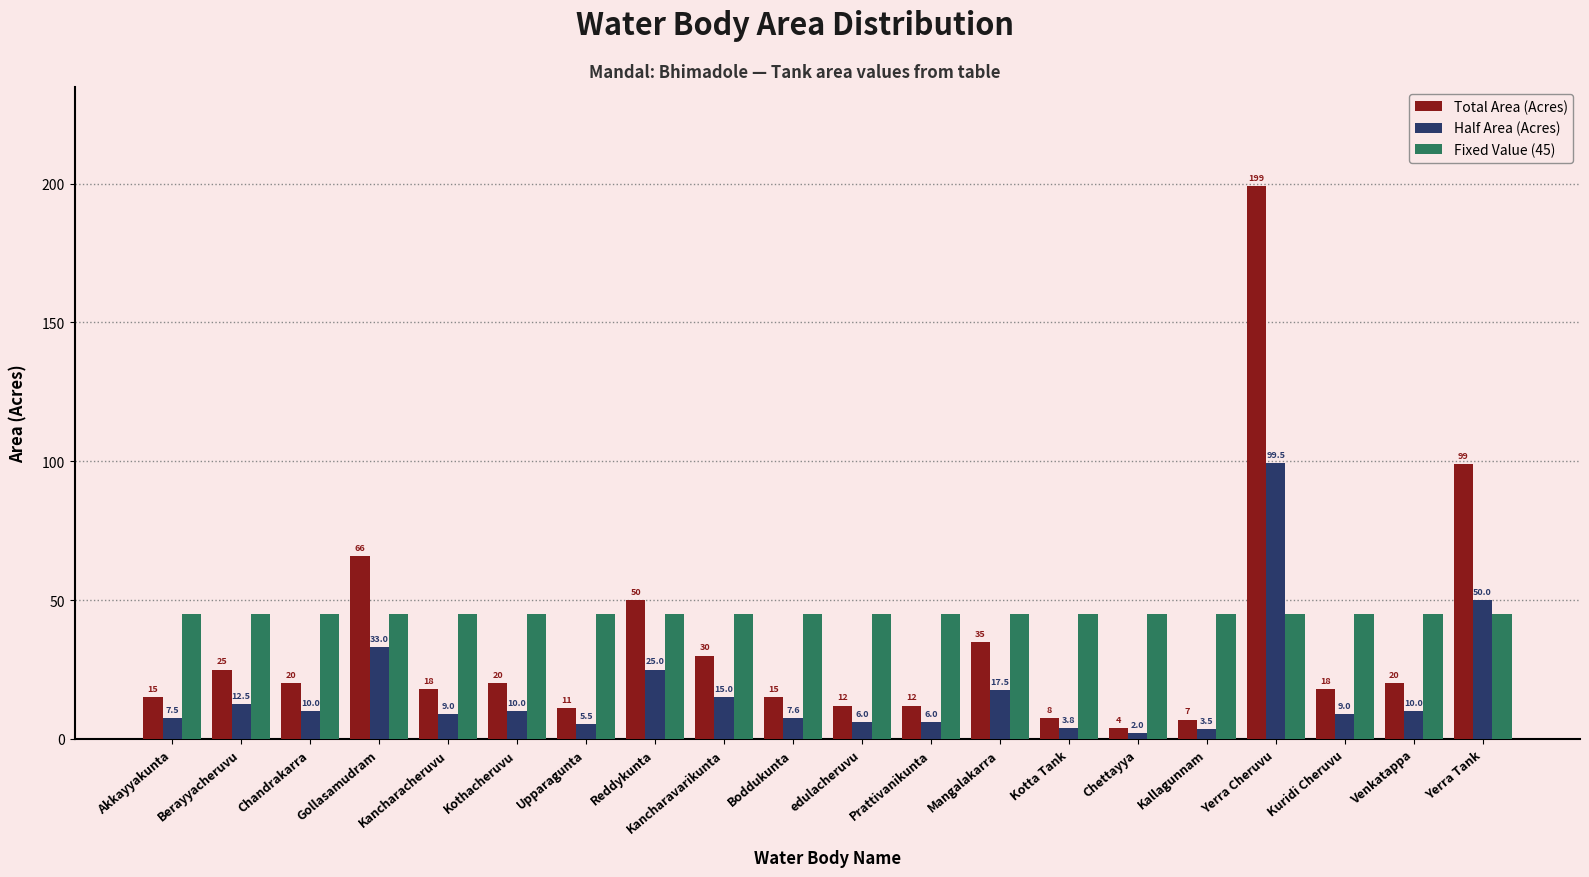

What is the difference between the highest and lowest values at Boddukunta?

37.4